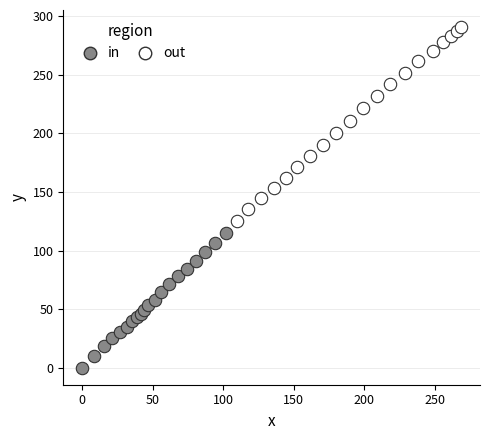

Which series has the largest Y range (max minus min)?

out